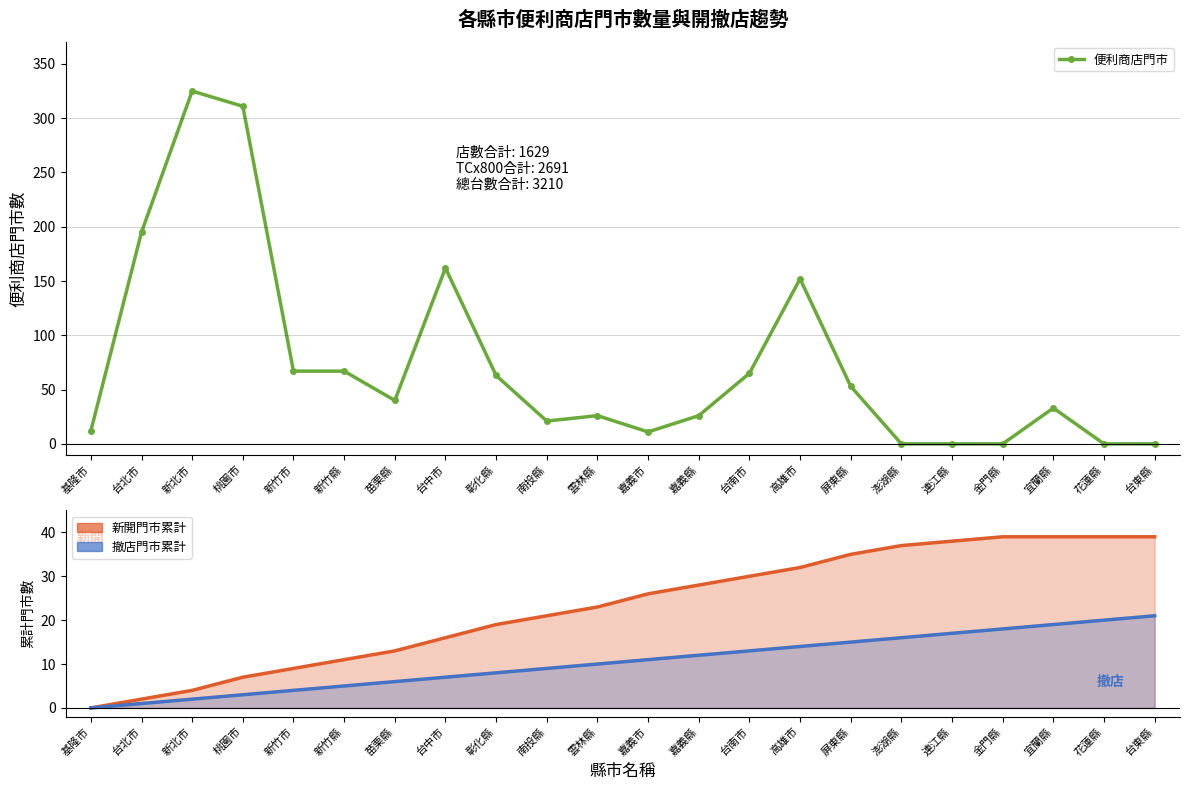

At which category does the chart reach its minimum across all series?

澎湖縣